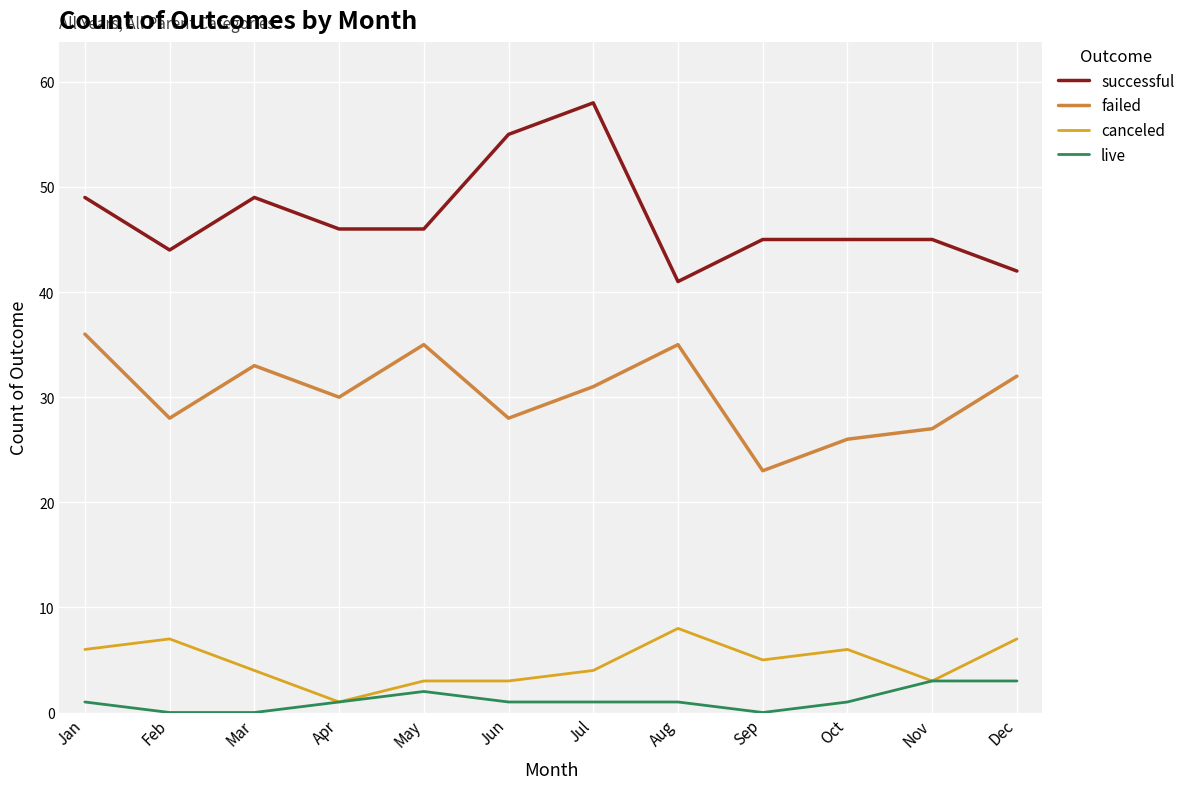

Read the canceled value at Jul.

4